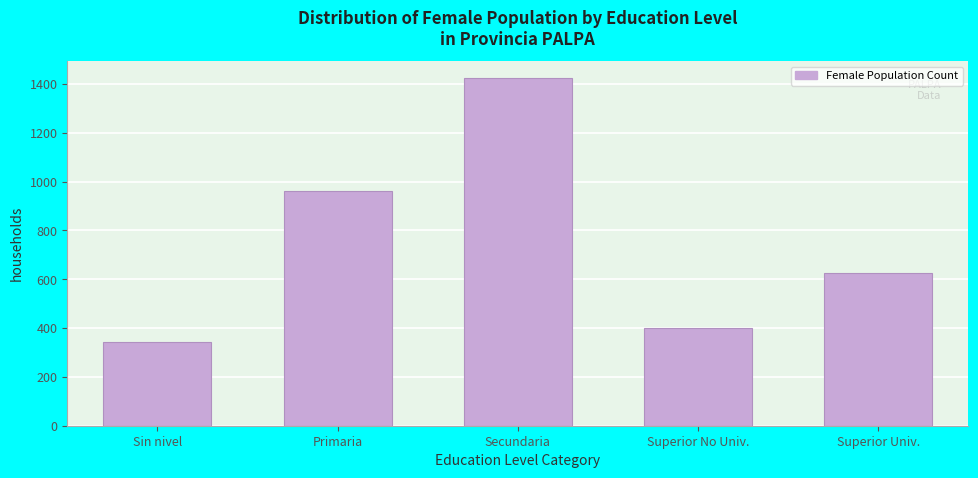

Reading right to left, what are all the values shown in this chart?

Superior Univ.=627	Superior No Univ.=400	Secundaria=1422	Primaria=960	Sin nivel=342